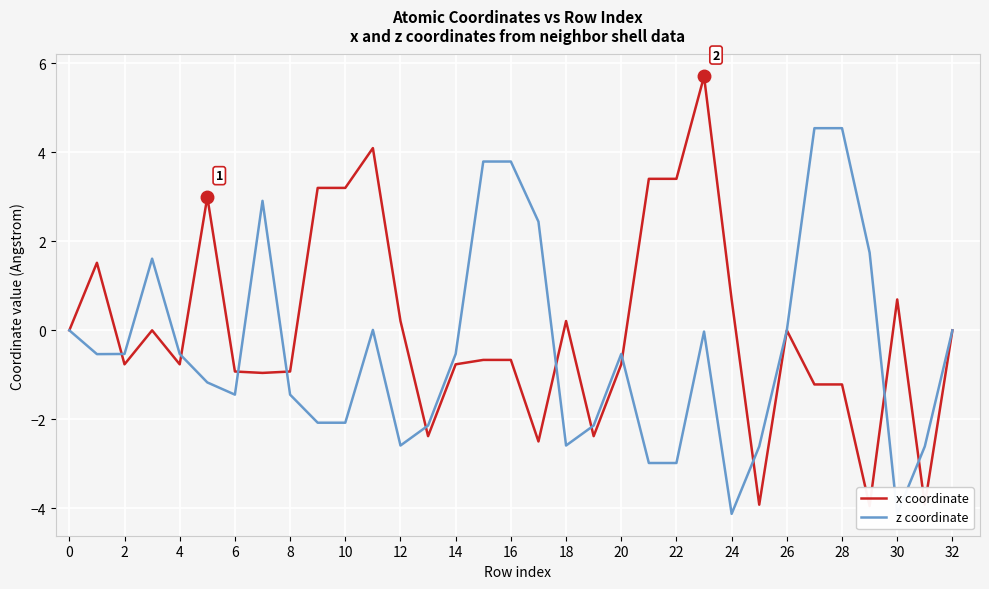

At 29, list the series in order from largest to smallest.

z coordinate, x coordinate